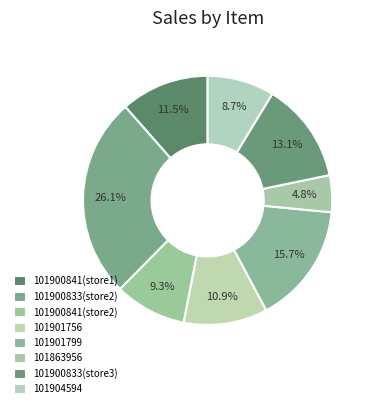

How many slices are in this pie chart?

8